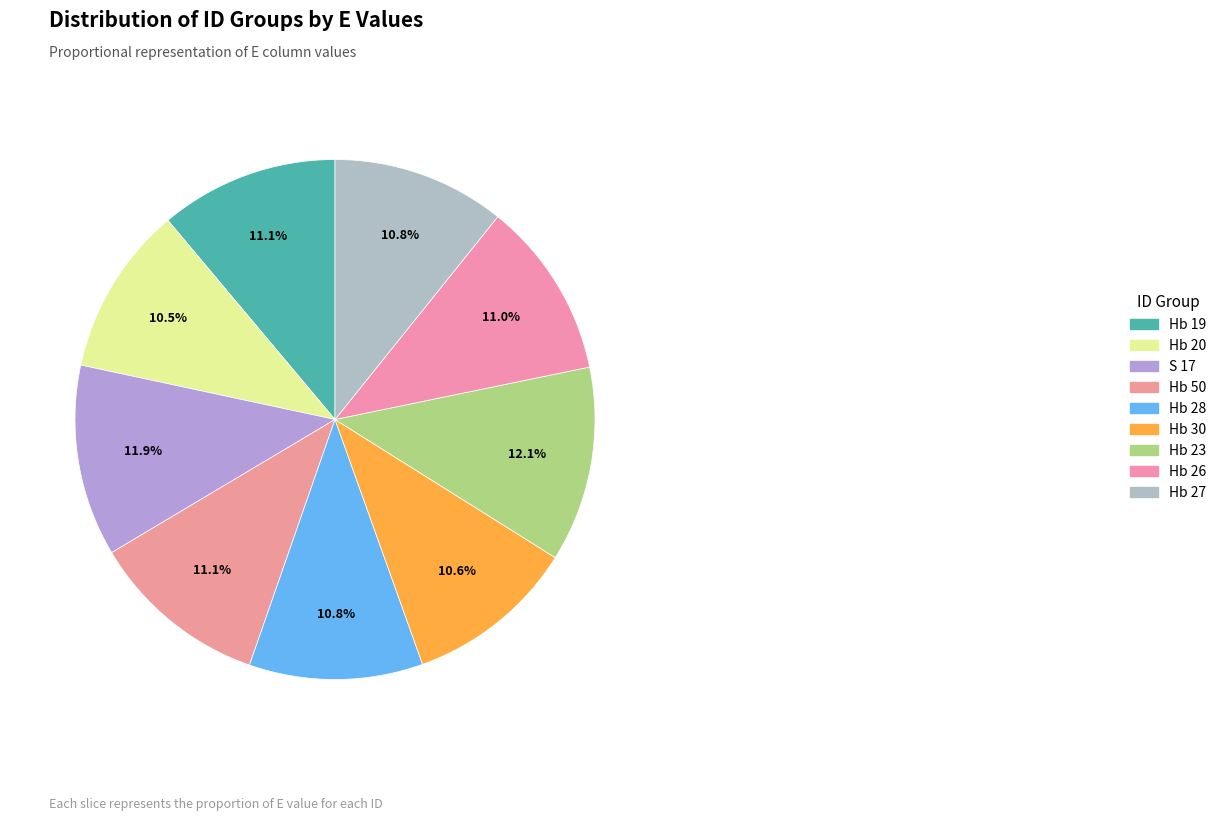

How many segments does this pie chart have?

9